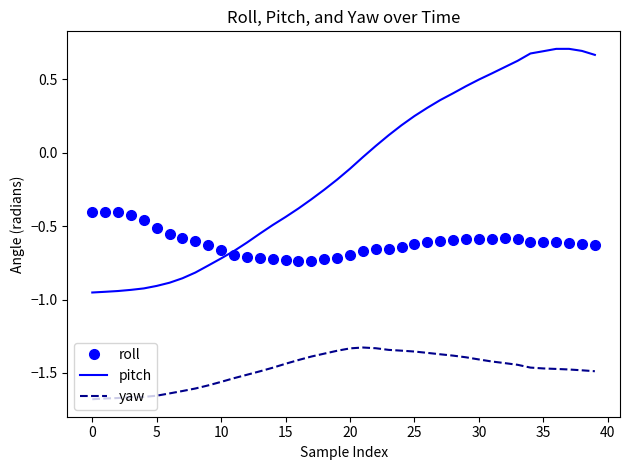

True or false: yaw and roll intersect in this chart.

False